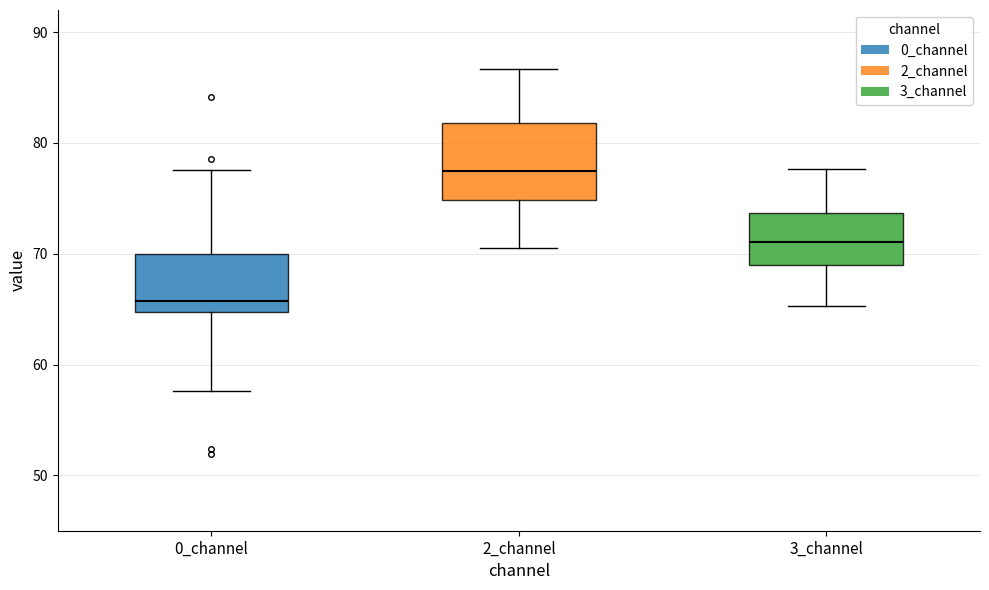

Reading left to right, transcribe this box plot: for each box, give where its median line is, the range the box spans, and where its two whiskers end, as read against the y-axis. The values are not printed on the chart, so give them approximately, as read against the axis.

0_channel: median 66, box 65 to 70, whiskers 58 to 78
2_channel: median 77, box 75 to 82, whiskers 71 to 87
3_channel: median 71, box 69 to 74, whiskers 65 to 78